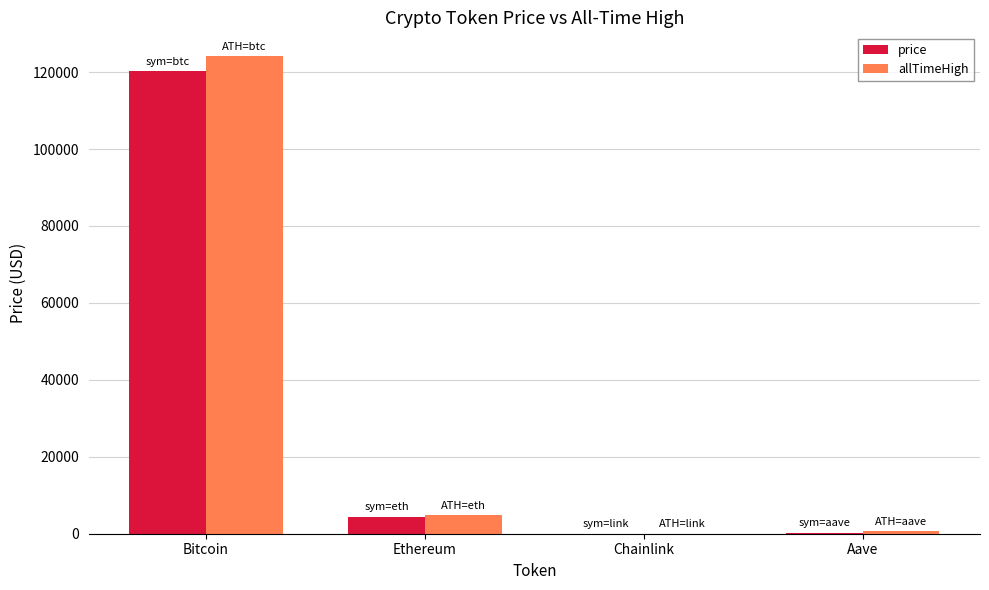

At which label is price closest to 60191?

Ethereum